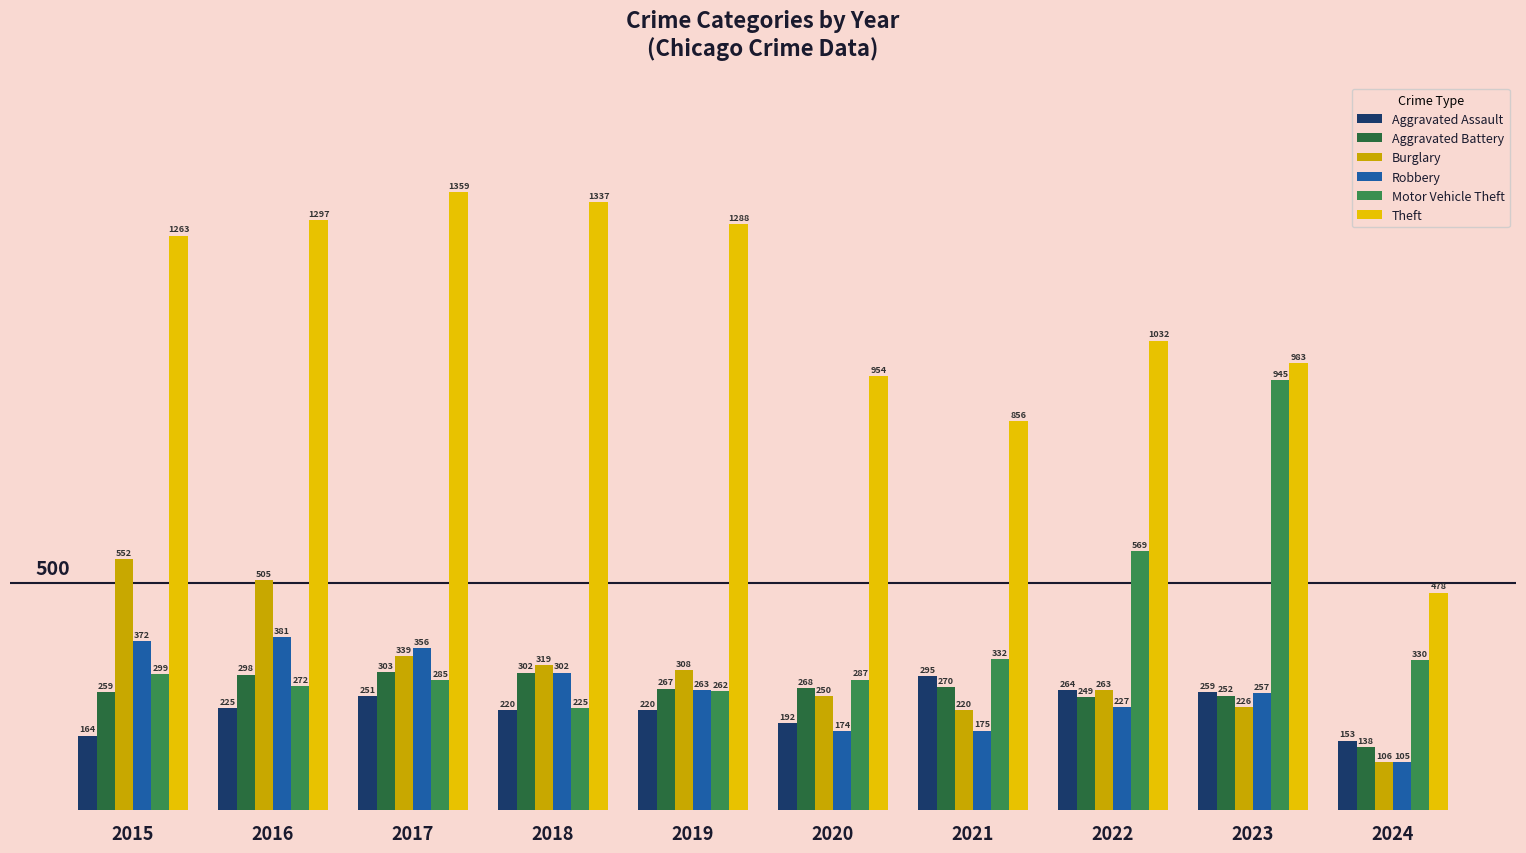

Where does the Robbery series first go above 263?

2015